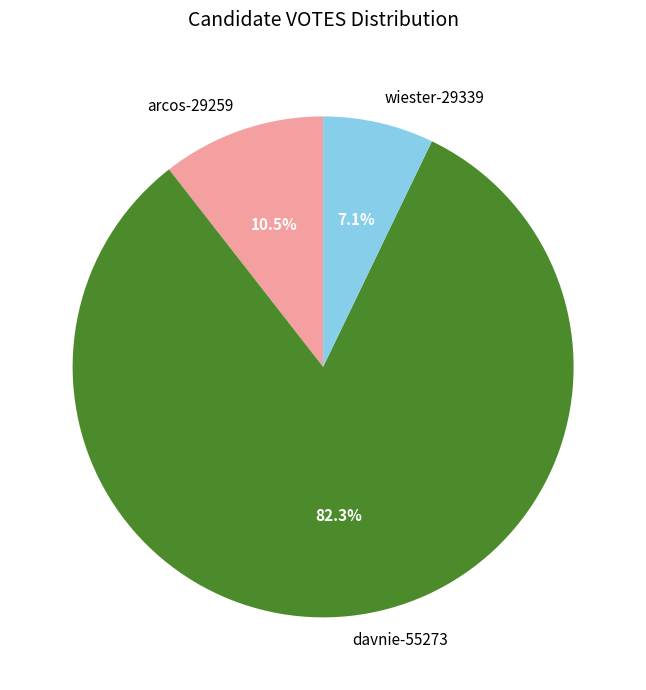

To the nearest percent, what is the average slice percentage?

33%